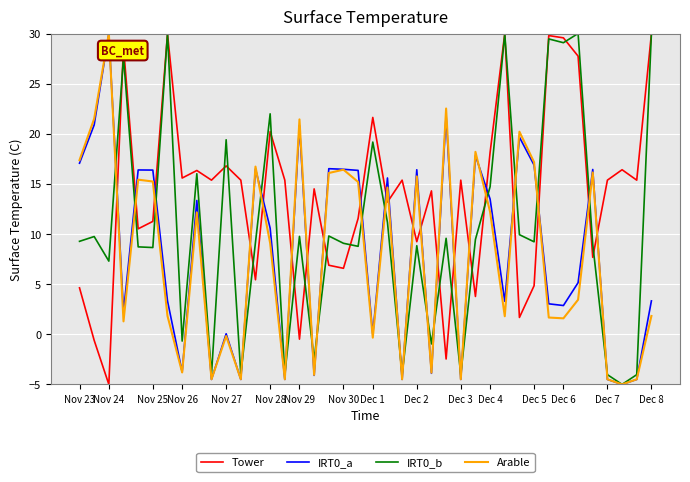

How many interior local peaks does the Tower series have?

13